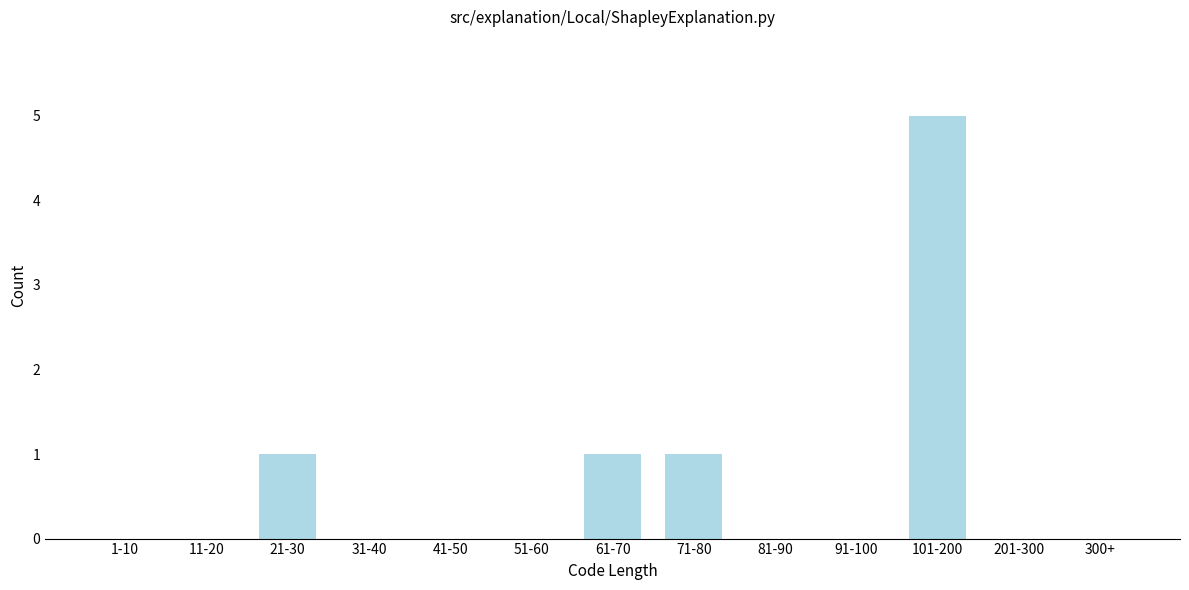

Reading left to right, extract all data points from this chart.

1-10=0	11-20=0	21-30=1	31-40=0	41-50=0	51-60=0	61-70=1	71-80=1	81-90=0	91-100=0	101-200=5	201-300=0	300+=0